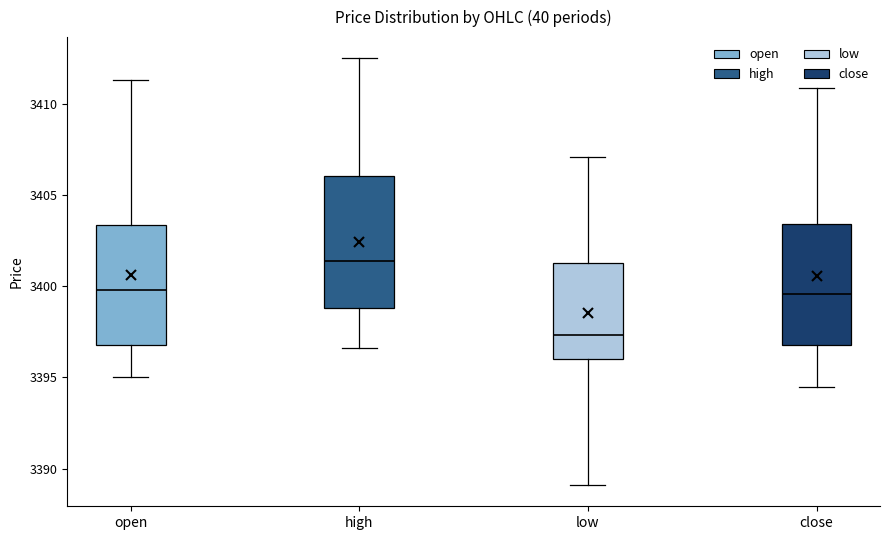

Which box's median line is the lowest?

low